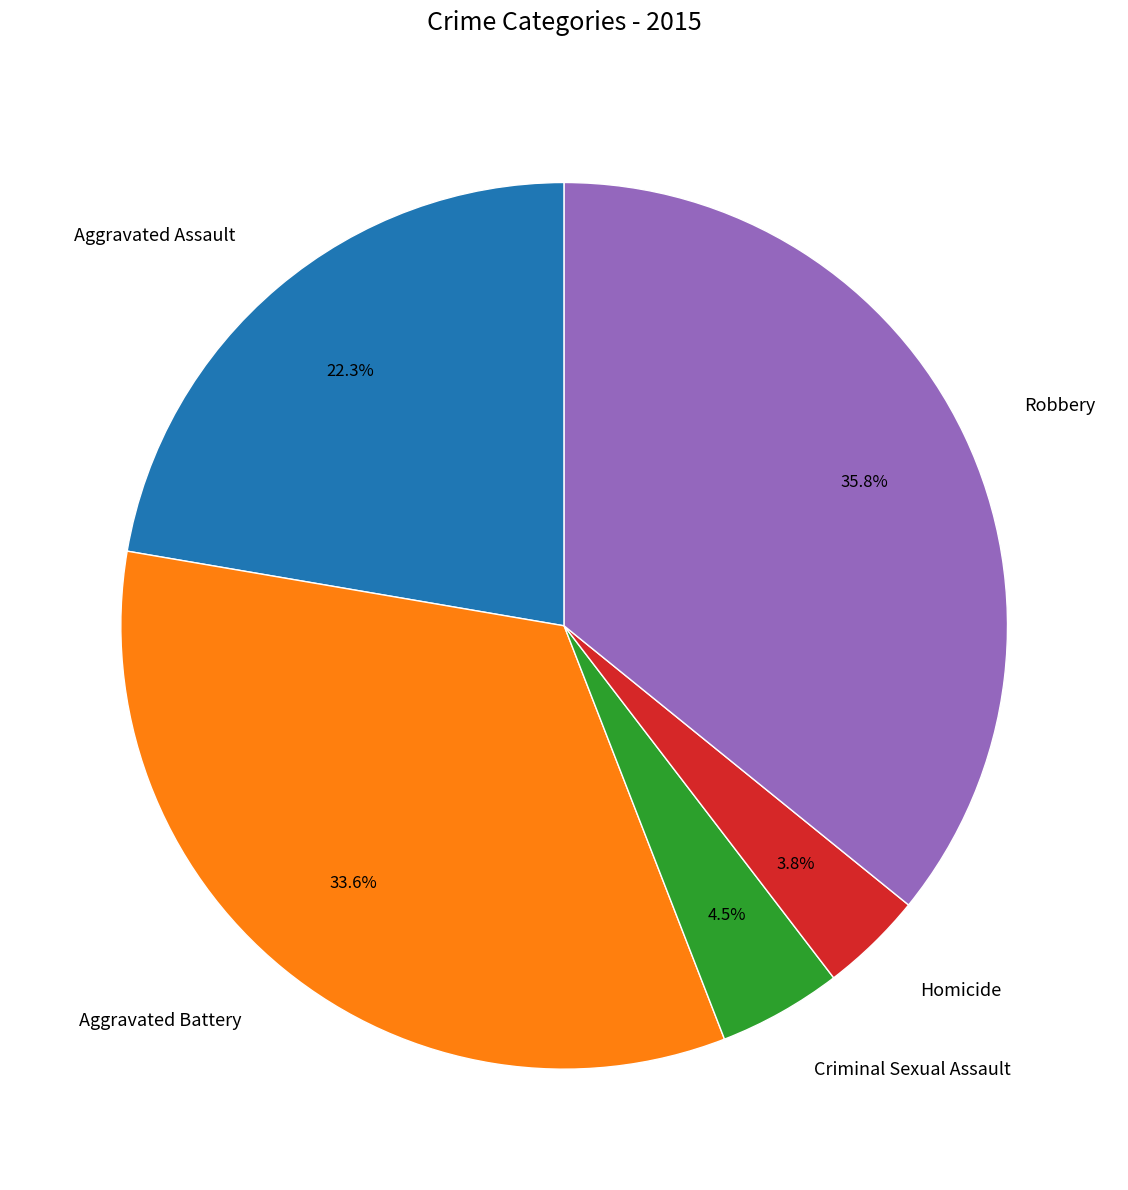

Is there any slice that represents more than half of the pie?

No